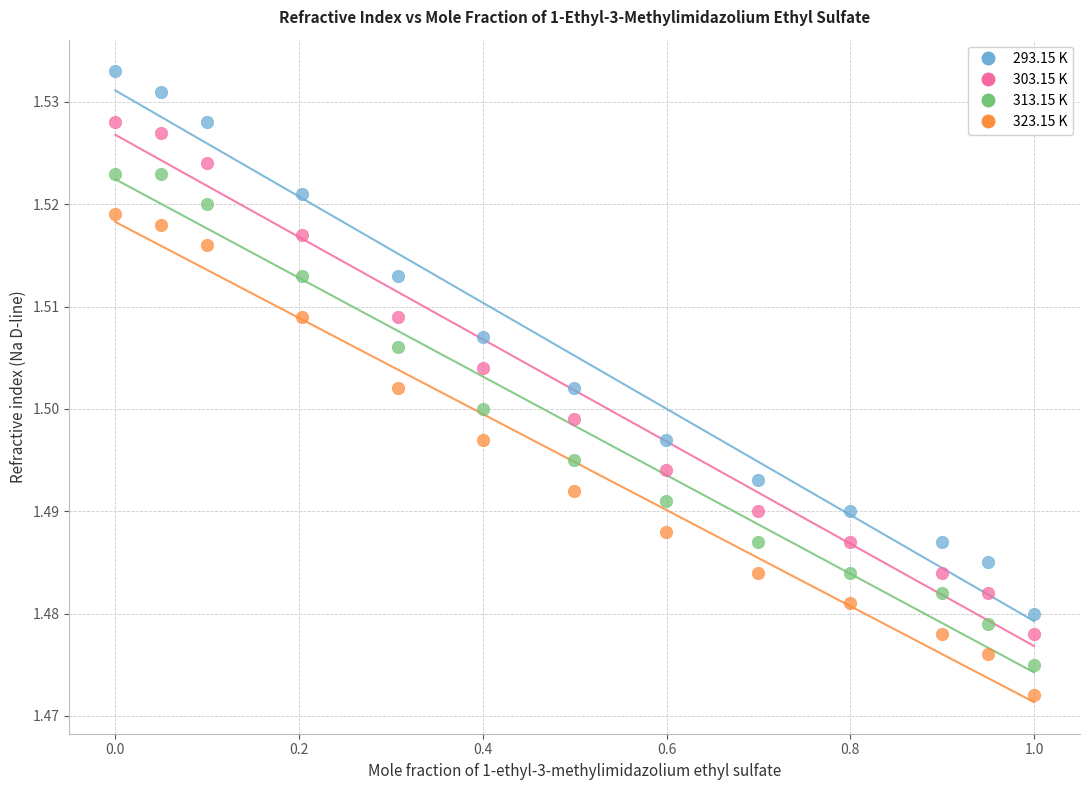

Which series contains the lowest Y value?

323.15 K